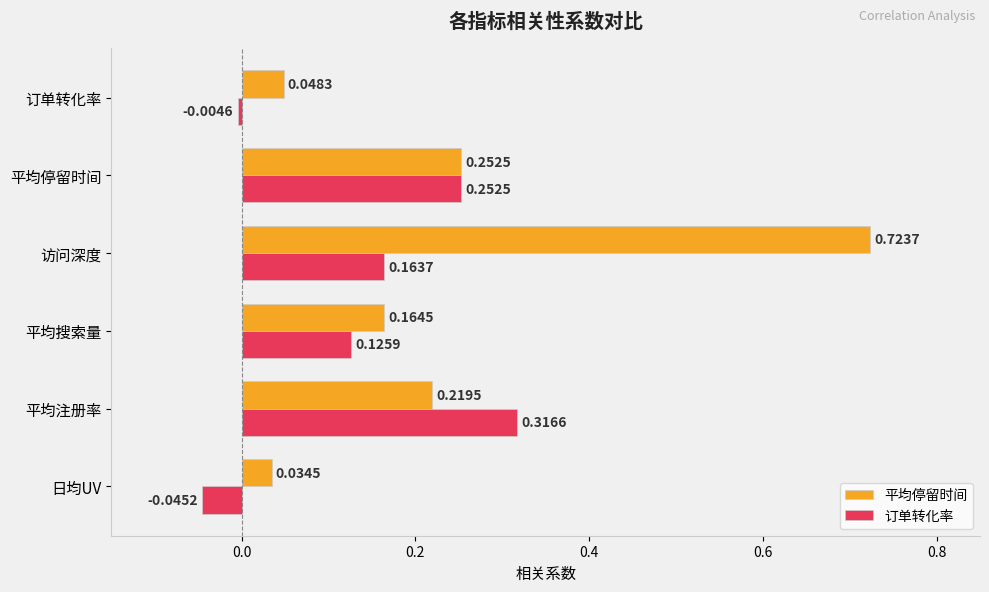

How many data points in 订单转化率 are less than 0?

2